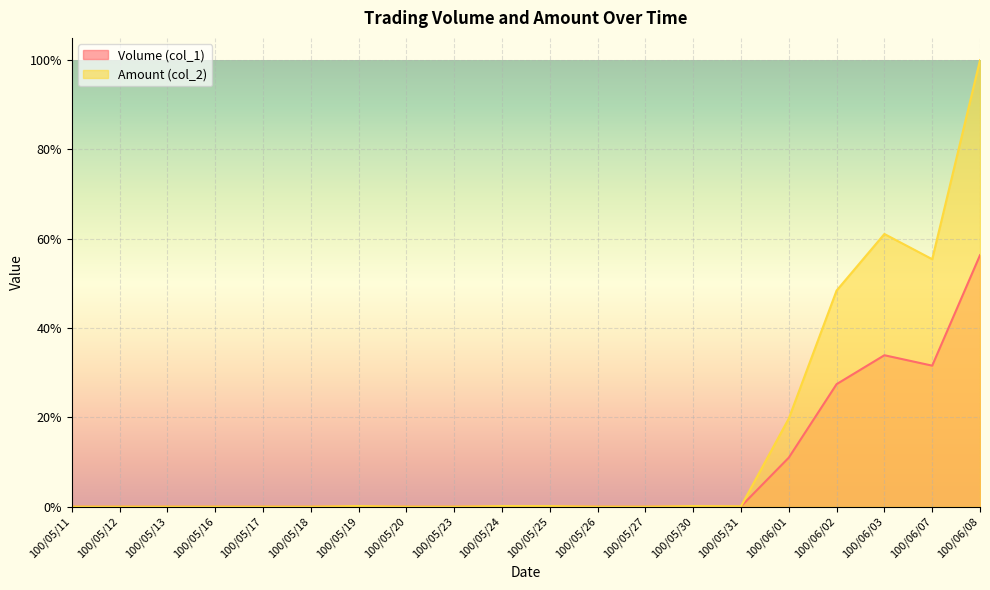

Is it true that Amount (col_2) equals 0.0 at 100/05/19?

False